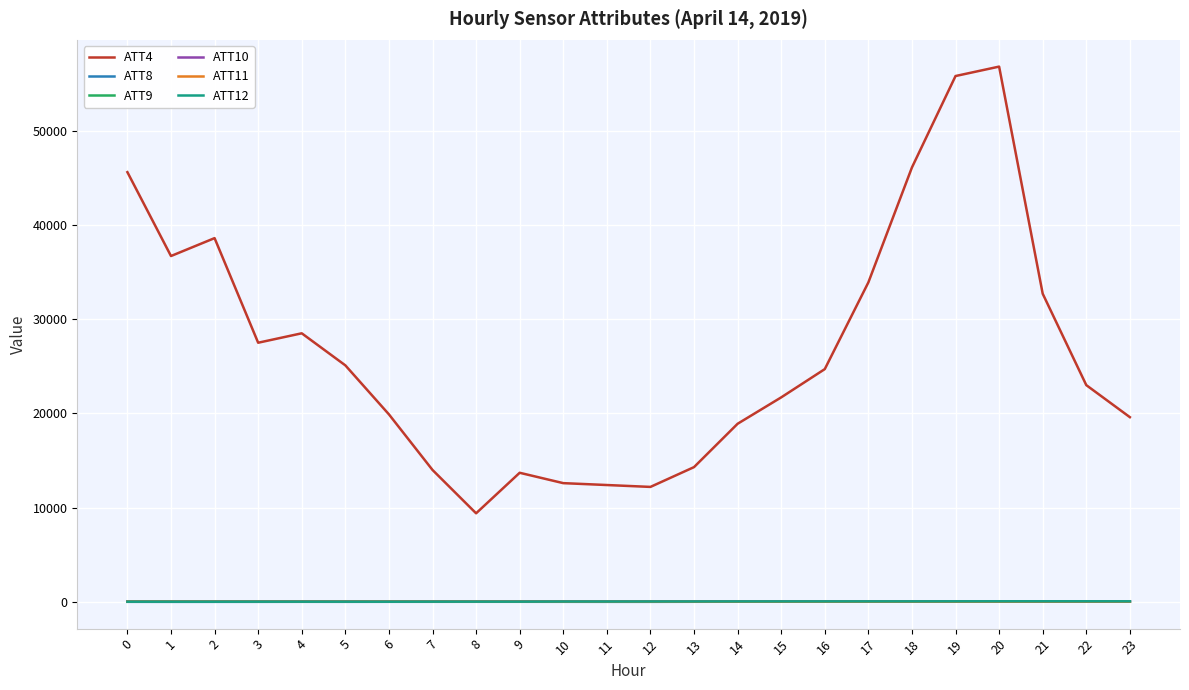

True or false: ATT8 and ATT12 intersect in this chart.

False